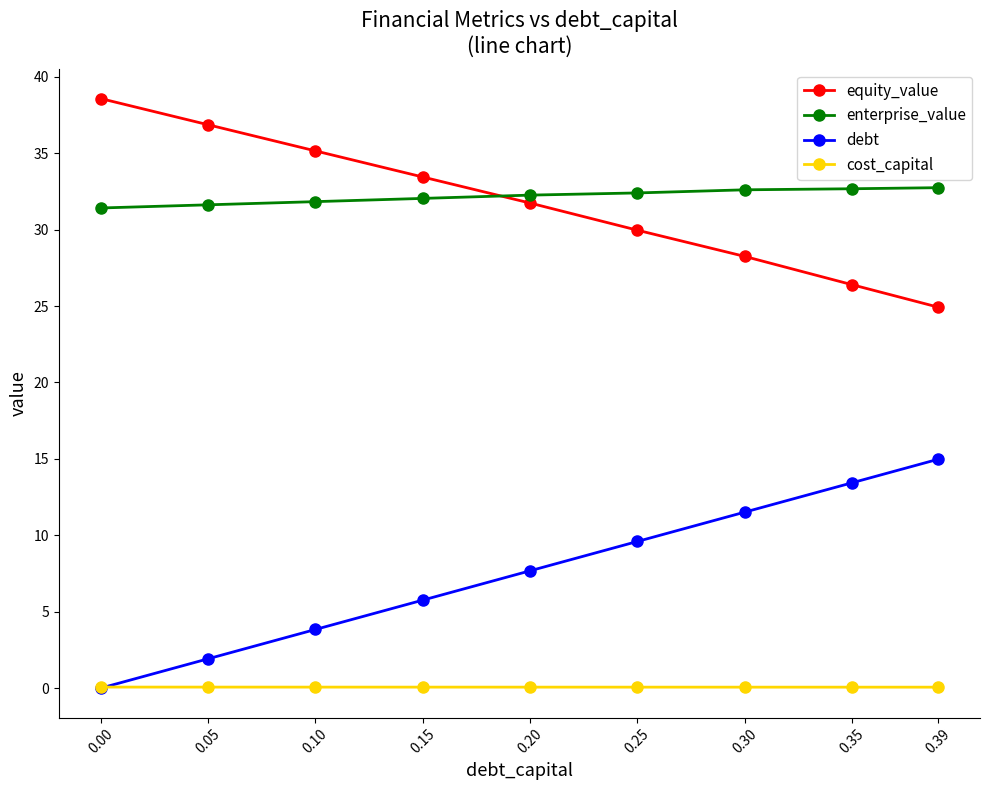

How many lines are shown in the chart?

4